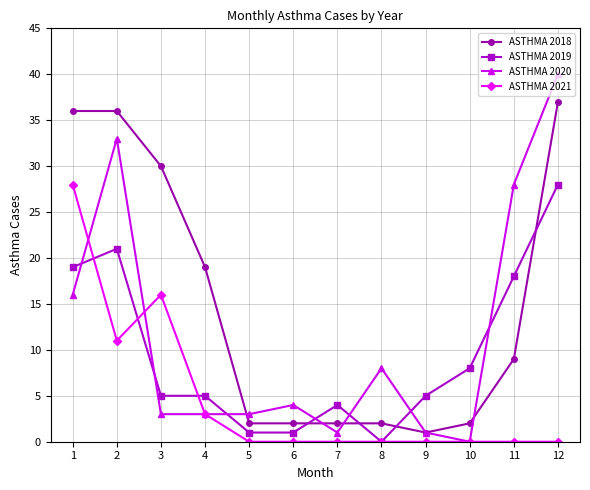

The ASTHMA 2020 series shows 1 at 9. True or false?

True